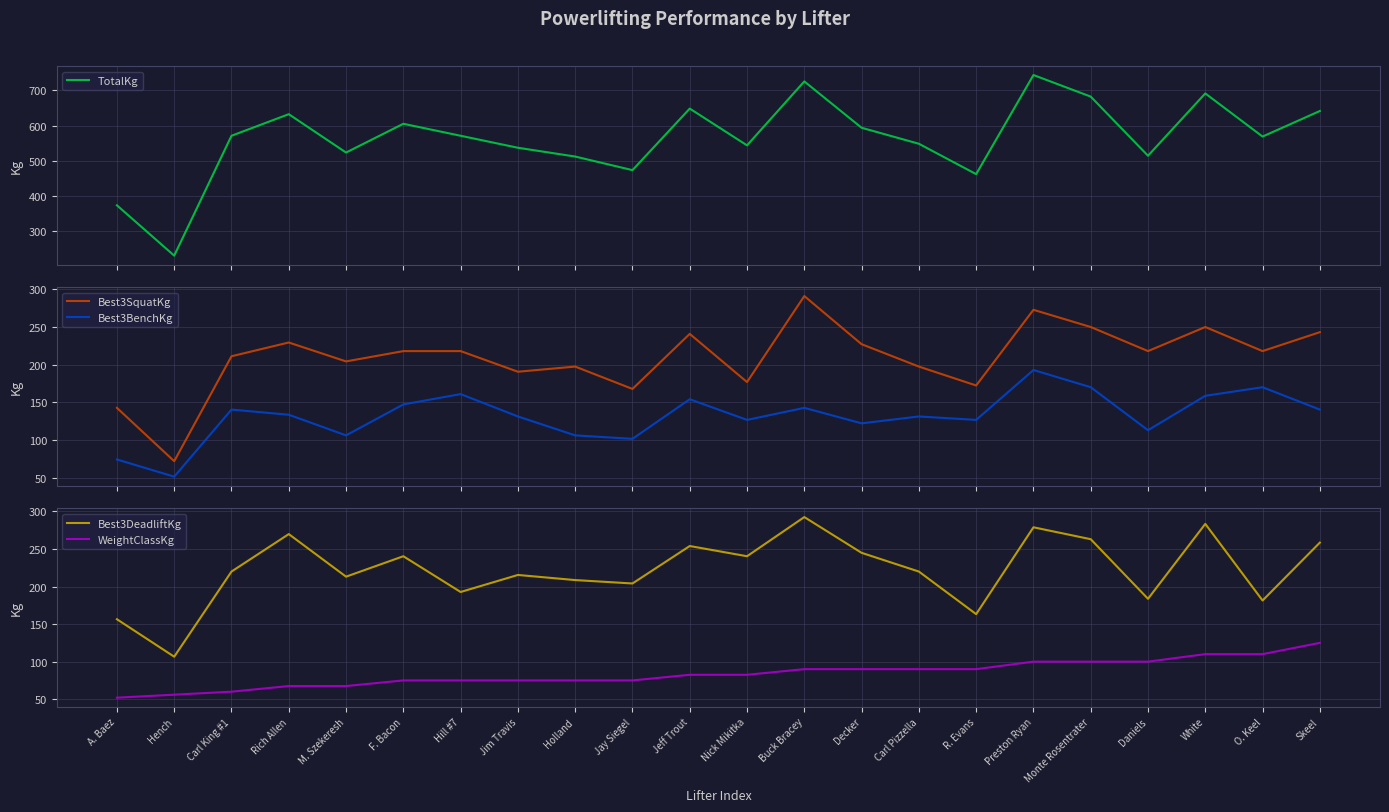

The value of Best3DeadliftKg at Hench is 187.7. True or false?

False